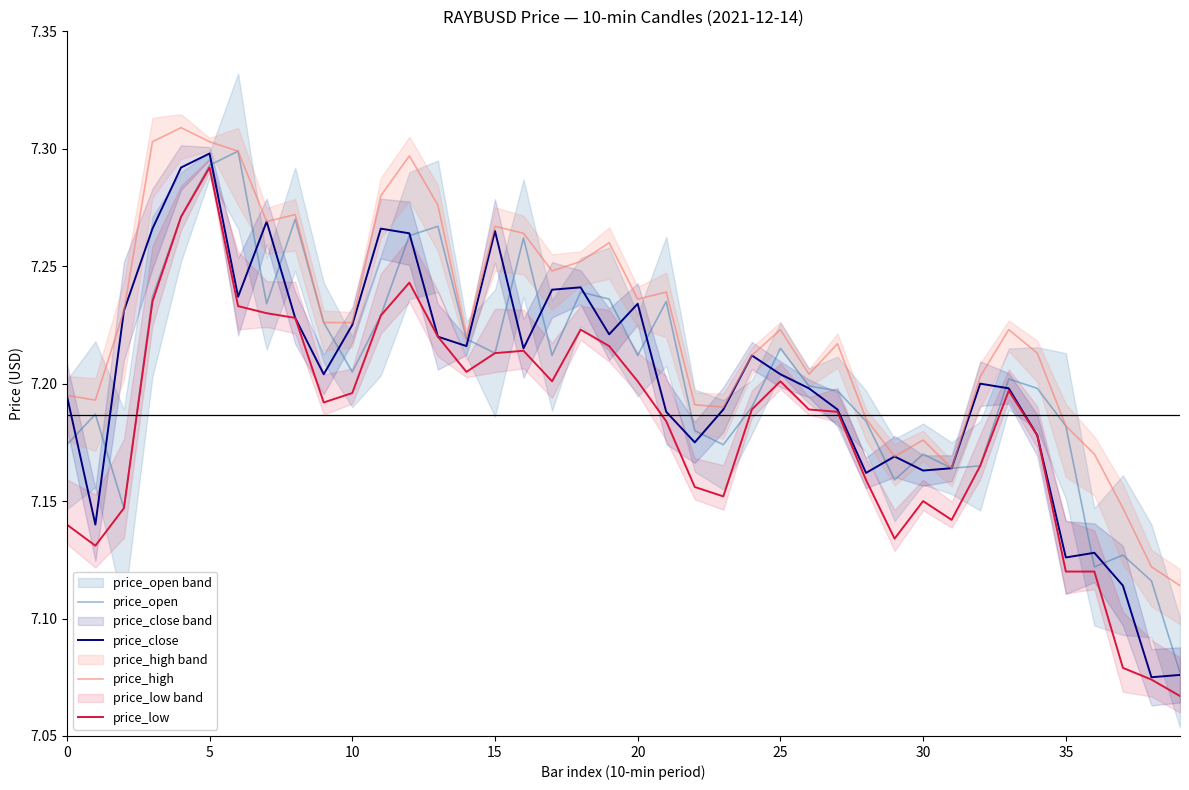

What is the highest value of the price_close series?

7.3